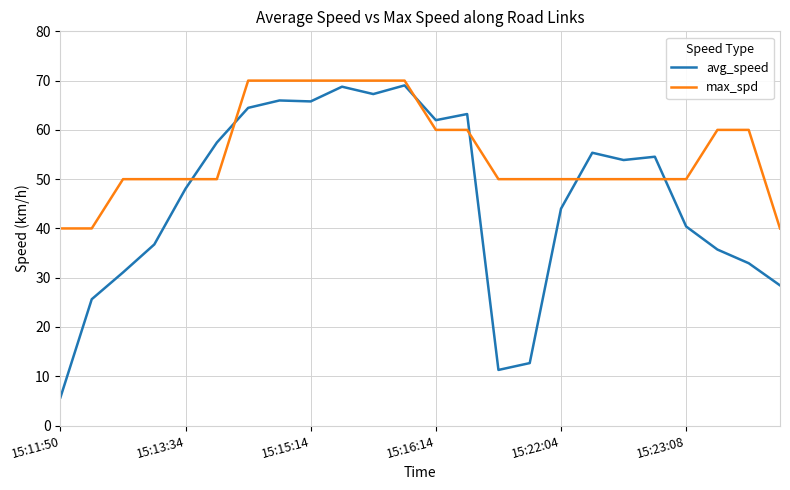

What is the minimum value for max_spd?

40.0